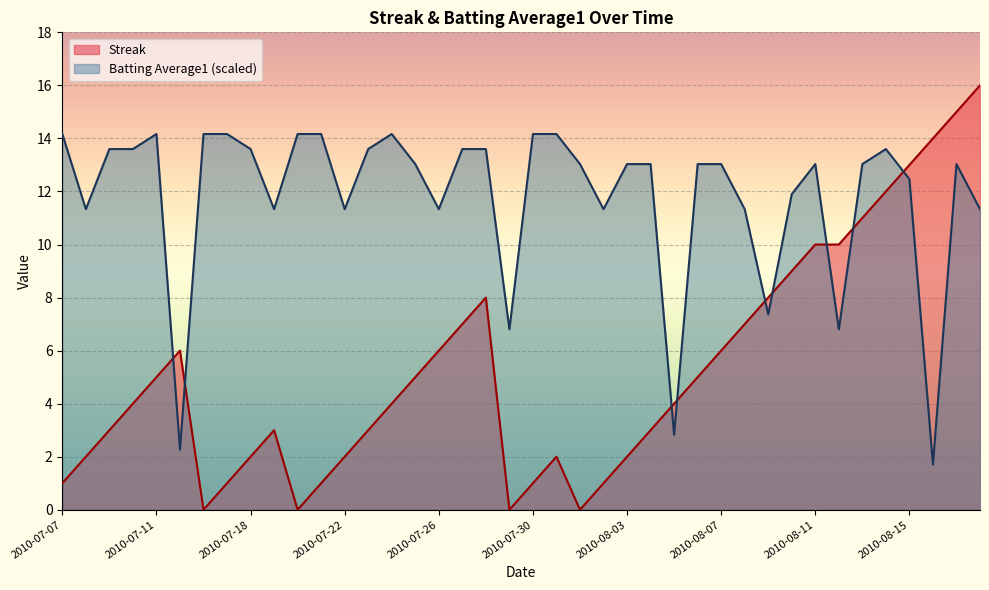

At which category is the sum across all series the highest?

2010-08-17